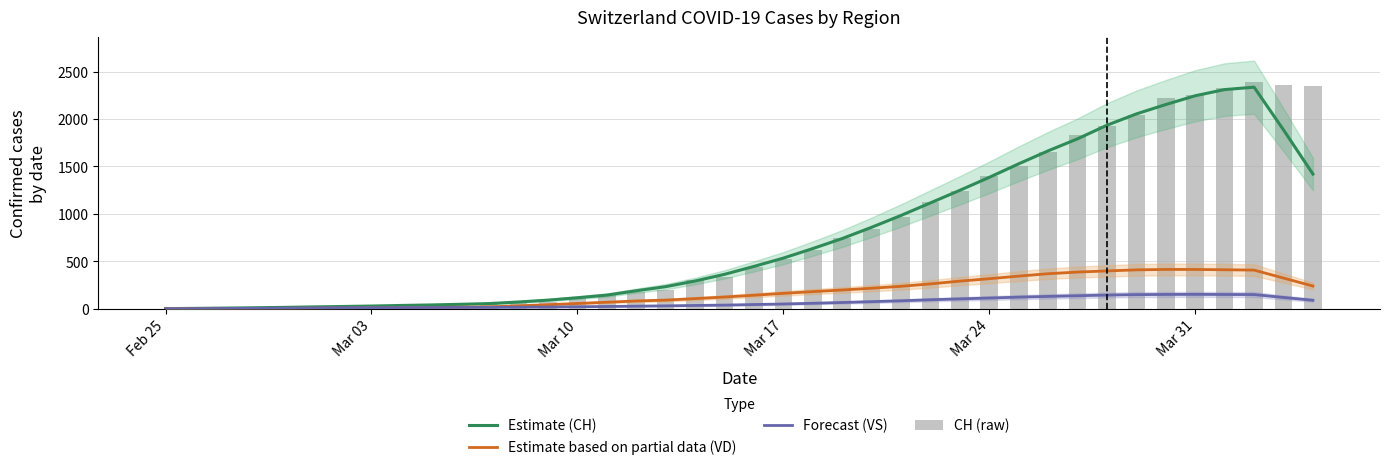

The value of Estimate (CH) at 12 is 36.1. True or false?

False